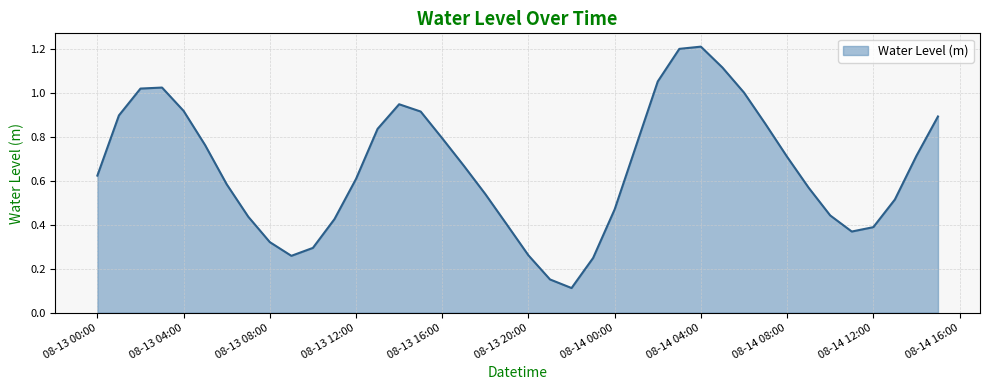

How many lines are shown in the chart?

1